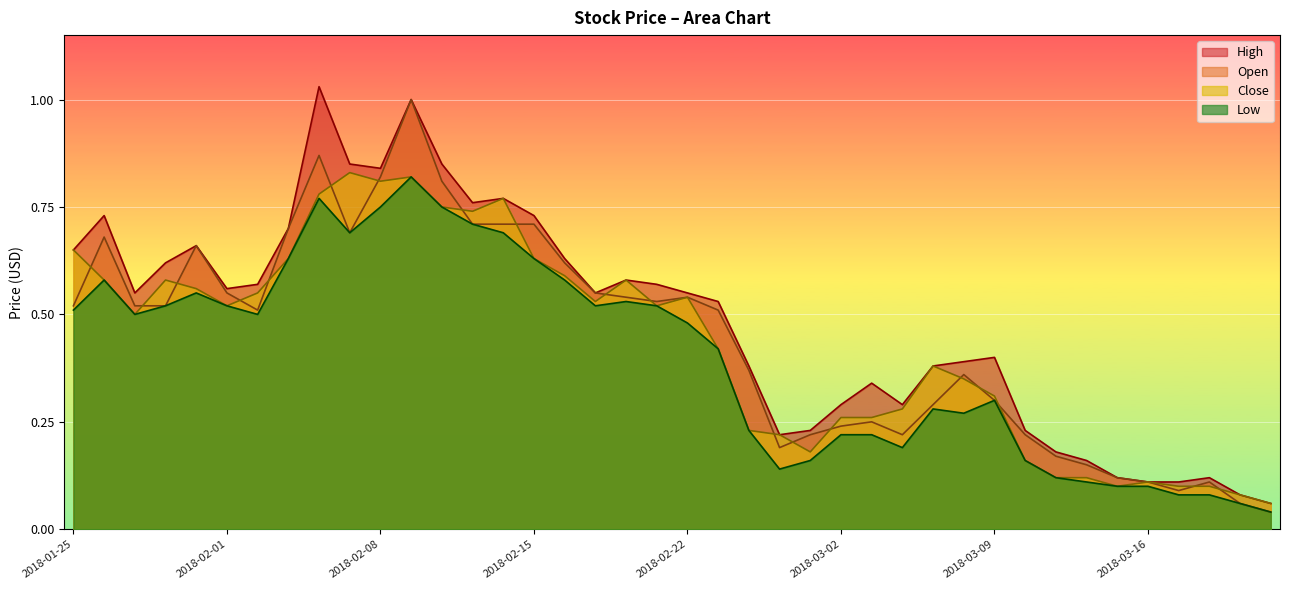

Rank the series by their maximum value, from lowest to highest.

Low, Close, Open, High